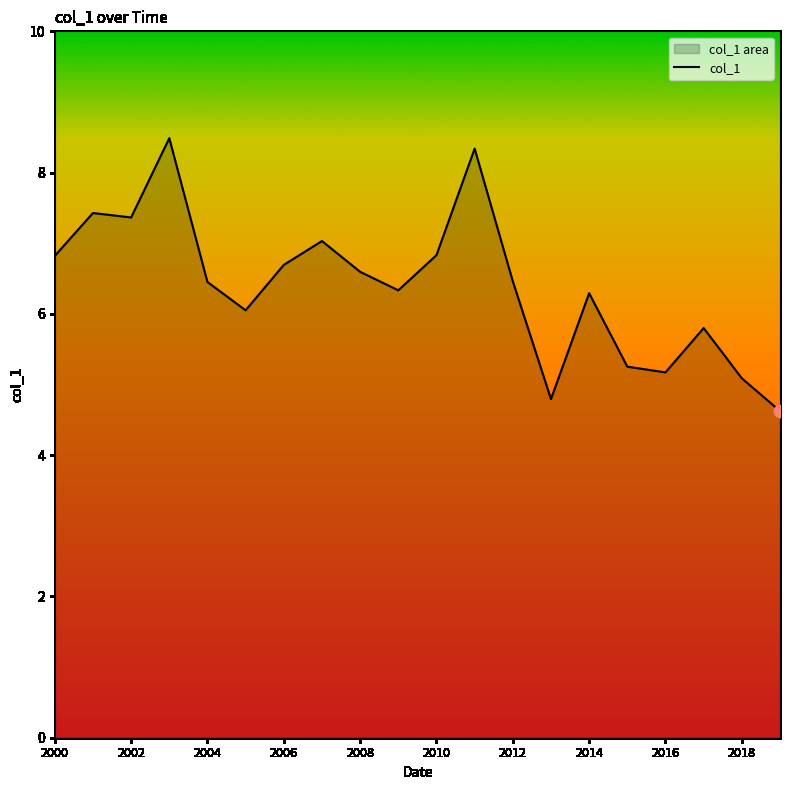

Which has a higher value, 2000 or 15?

2000